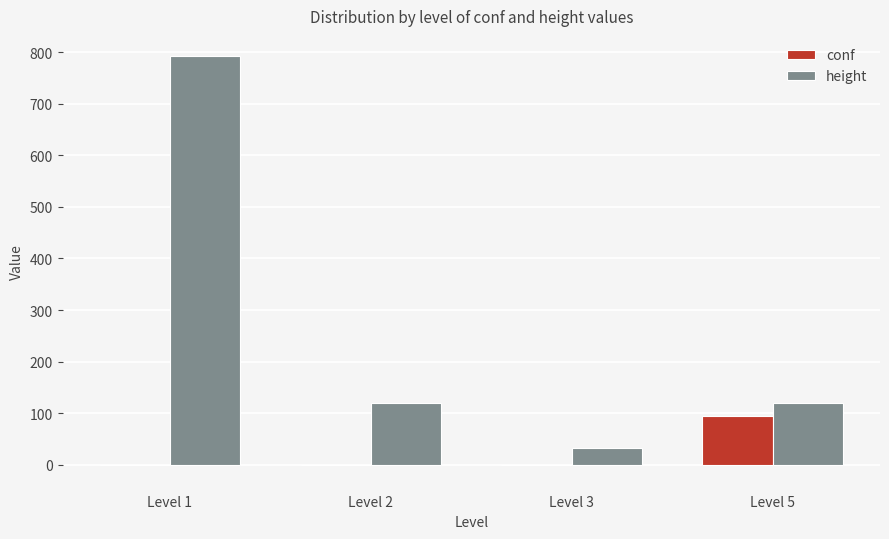

At which category is the sum across all series the highest?

Level 1